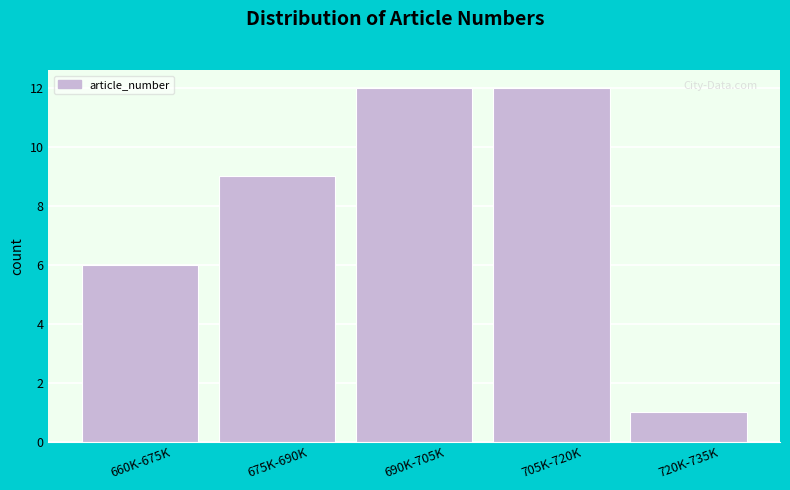

Reading right to left, transcribe all the data shown in this chart.

720K-735K=1	705K-720K=12	690K-705K=12	675K-690K=9	660K-675K=6